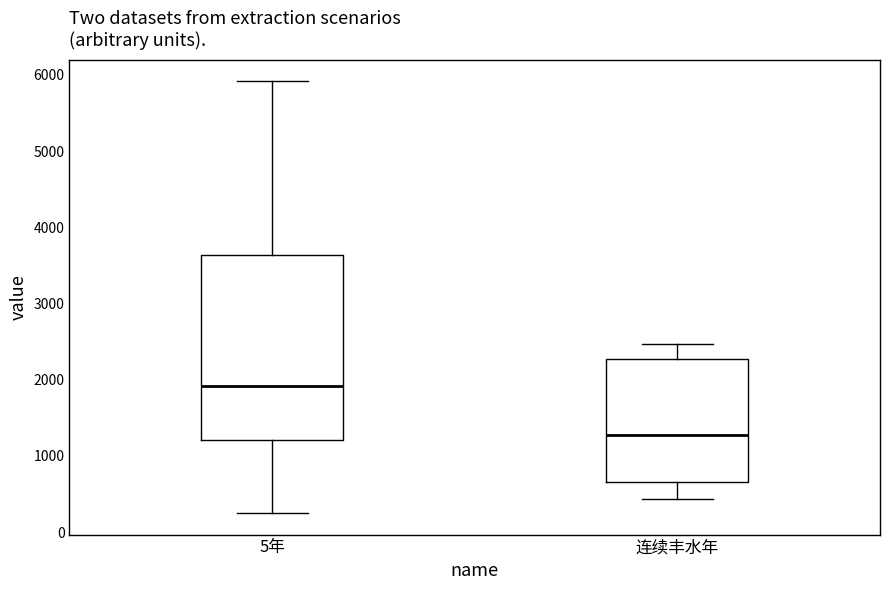

Reading left to right, transcribe this box plot: for each box, give where its median line is, the range the box spans, and where its two whiskers end, as read against the y-axis. The values are not printed on the chart, so give them approximately, as read against the axis.

5年: median 1900, box 1200 to 3600, whiskers 300 to 5900
连续丰水年: median 1300, box 700 to 2300, whiskers 400 to 2500